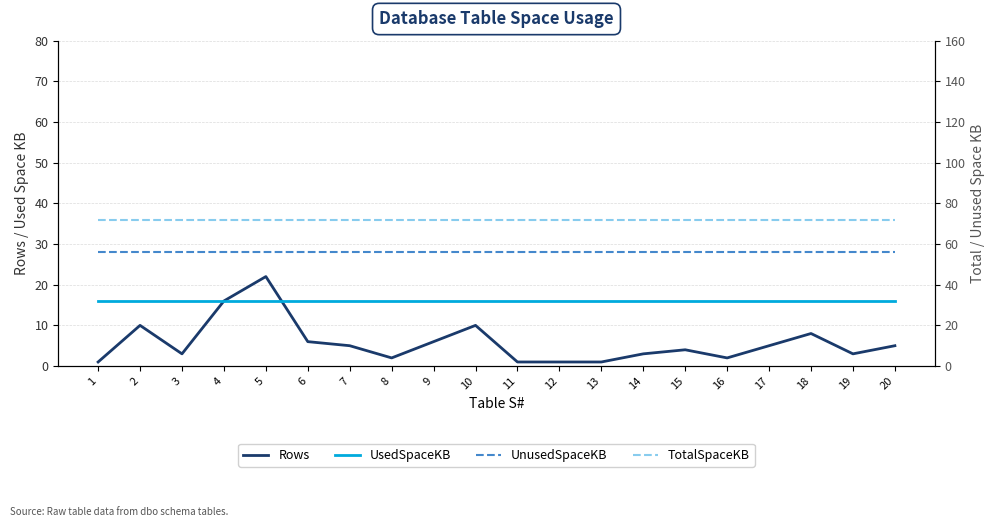

Rank the categories by Rows value from highest to lowest.

5, 4, 2, 10, 18, 6, 9, 7, 17, 20, 15, 3, 14, 19, 8, 16, 1, 11, 12, 13